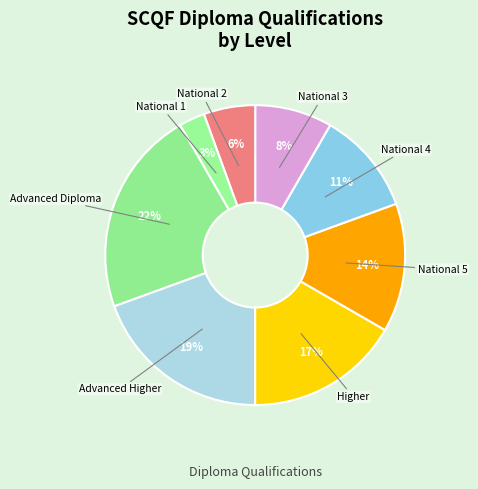

Combined, do Higher and National 3 account for over 50%?

No